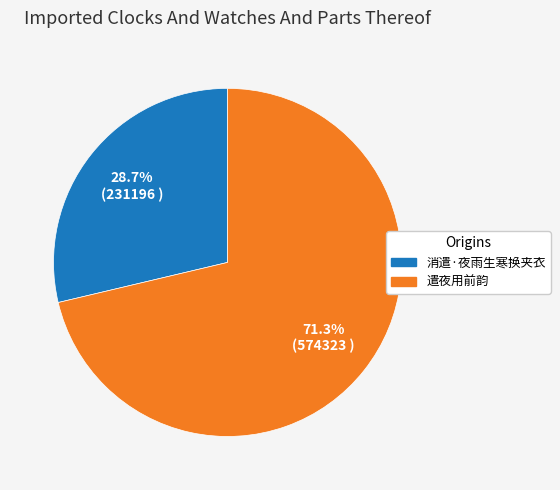

What is the ratio of the value at 消遣·夜雨生寒换夹衣 to the value at 遣夜用前韵?

0.4